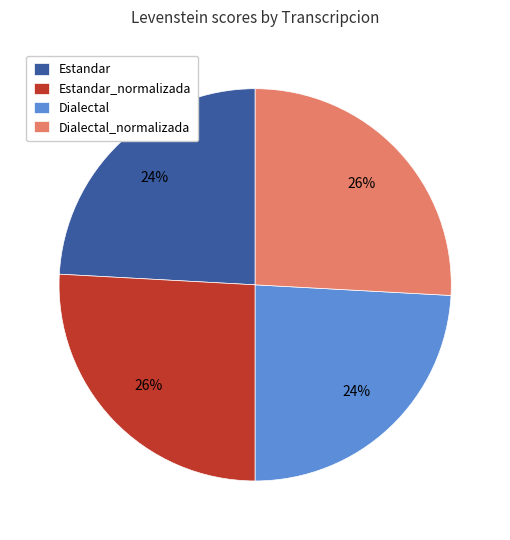

To the nearest percent, what percentage of the pie is Estandar_normalizada?

26%